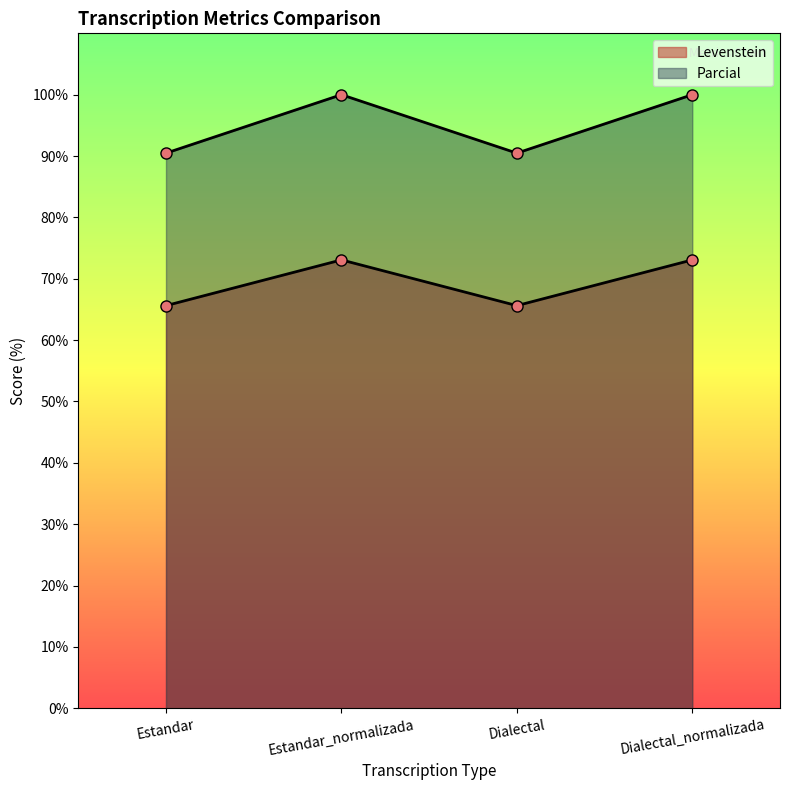

Which category has the highest value in the Levenstein series?

Estandar_normalizada